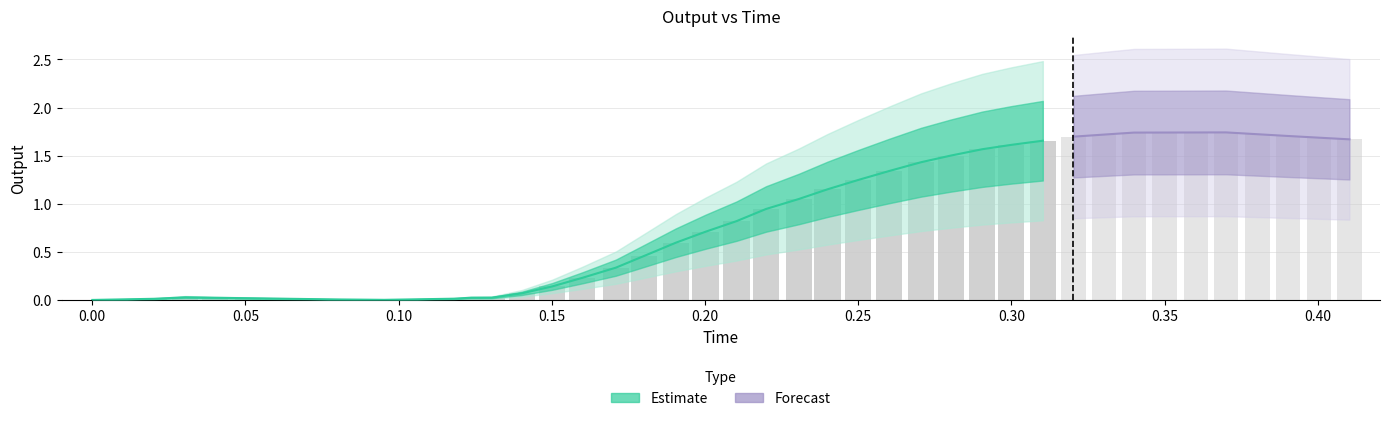

What is the difference between the second highest and second lowest values in the output series?

1.7